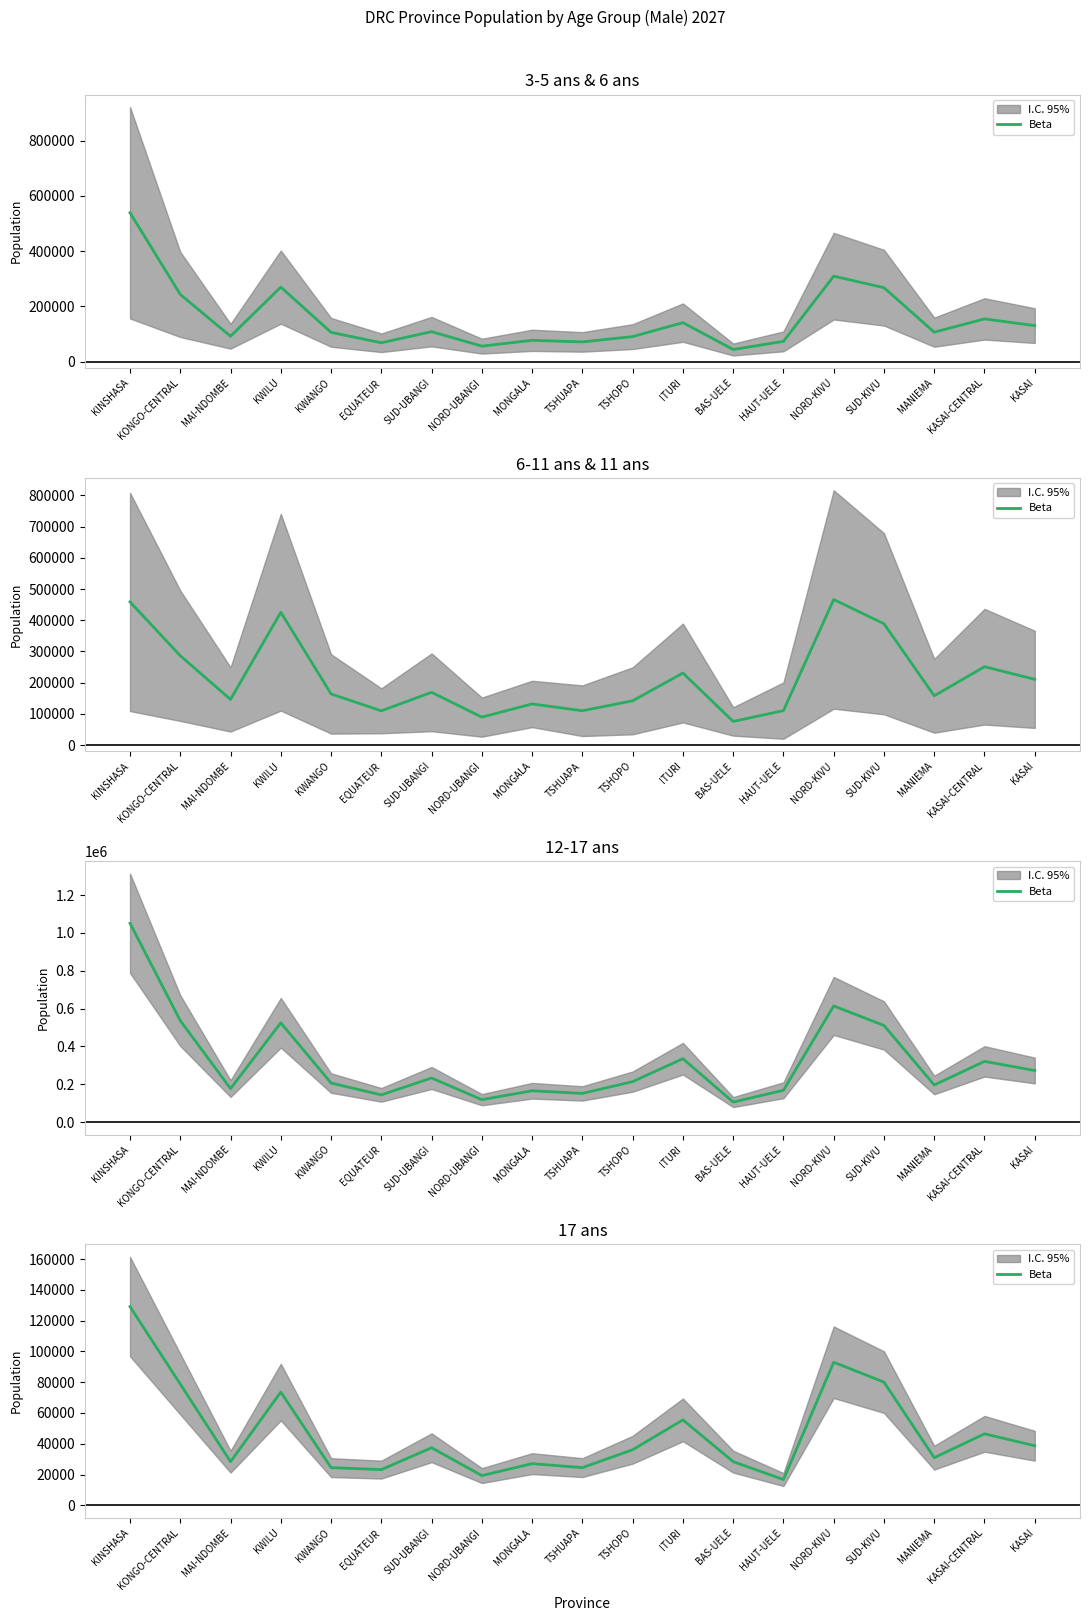

Is this an area chart (filled region under the line)?

No